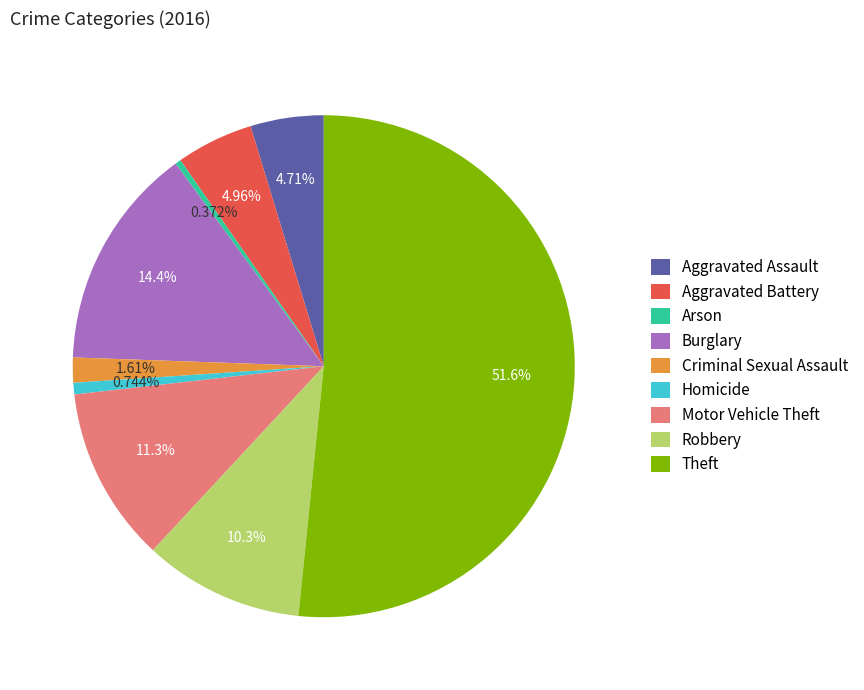

True or false: Motor Vehicle Theft accounts for 11% of the total.

True